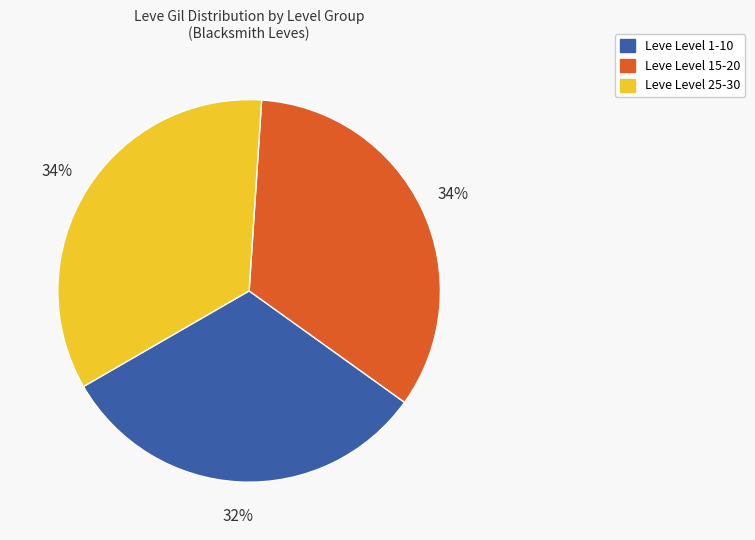

Is there a majority slice in this chart?

No